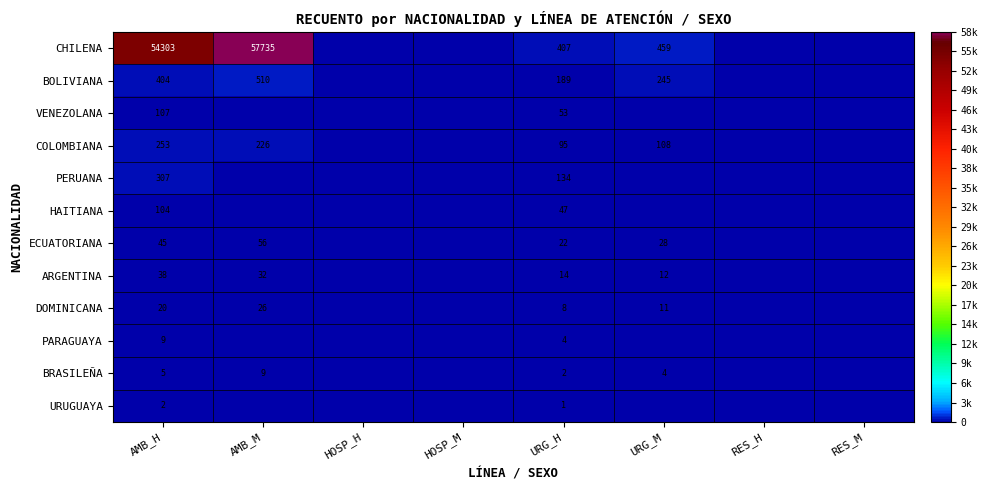

True or false: CHILENA has a value of 407 at URG_H.

True